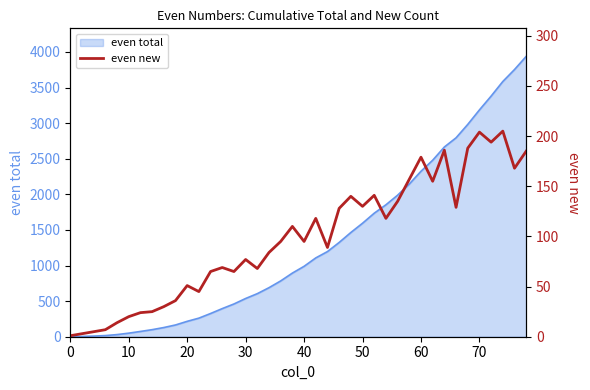

What is the maximum value for even total?

3938